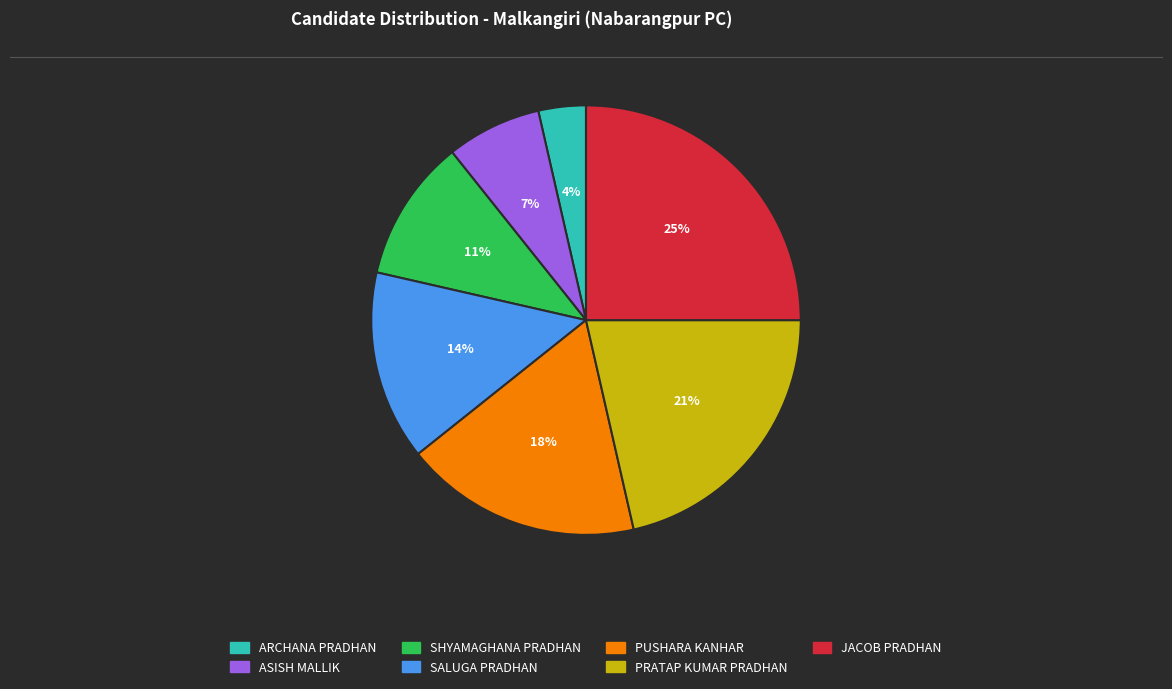

Is the sum of ARCHANA PRADHAN and SHYAMAGHANA PRADHAN greater than half?

No